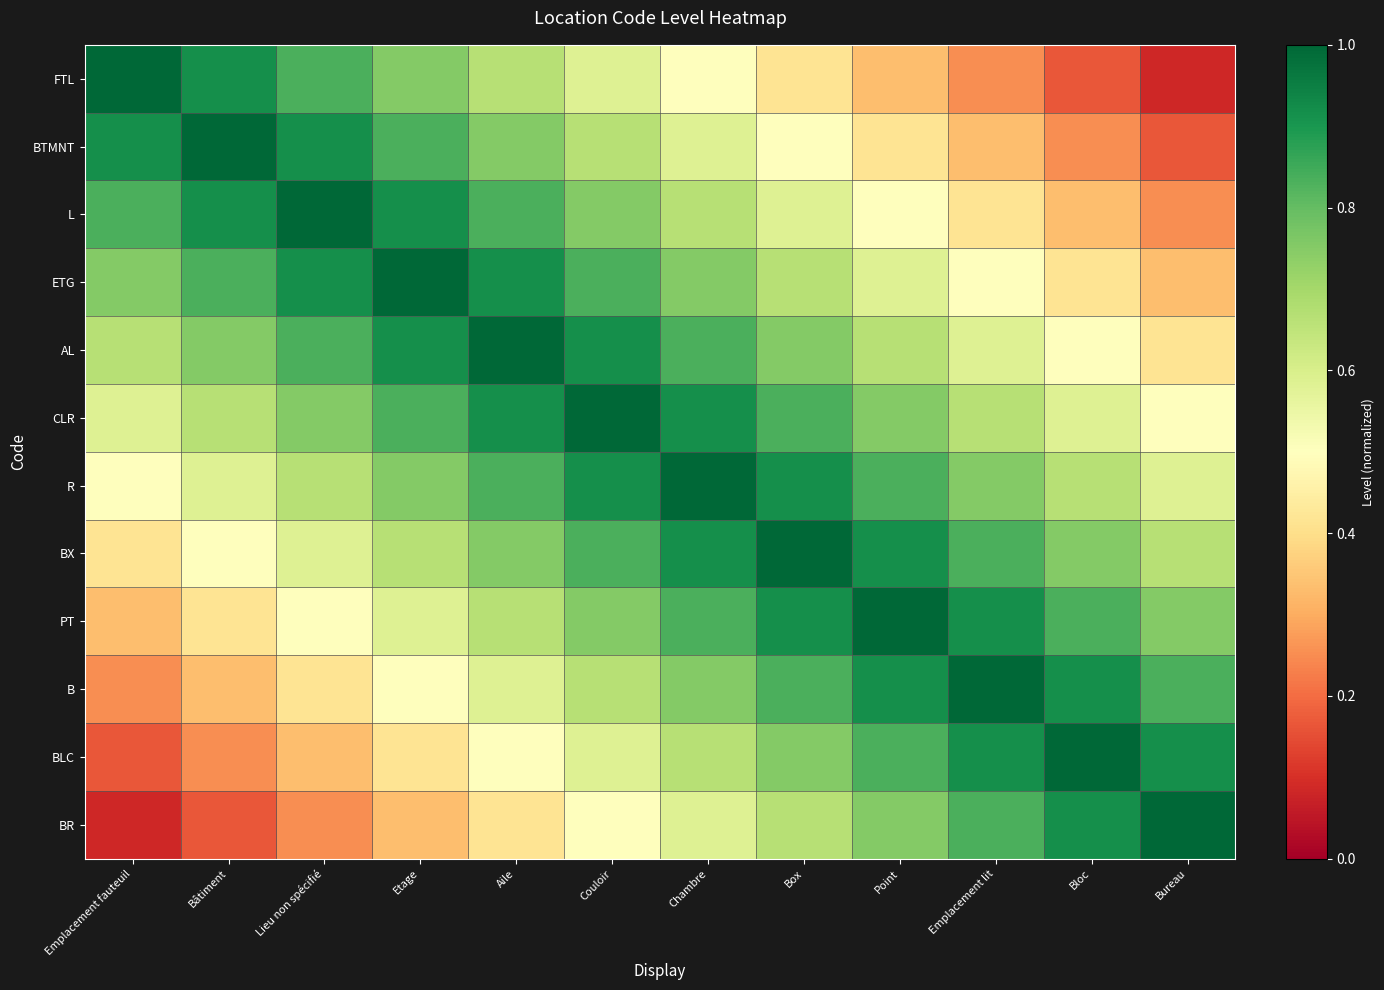

How many categories are shown in the chart?

12